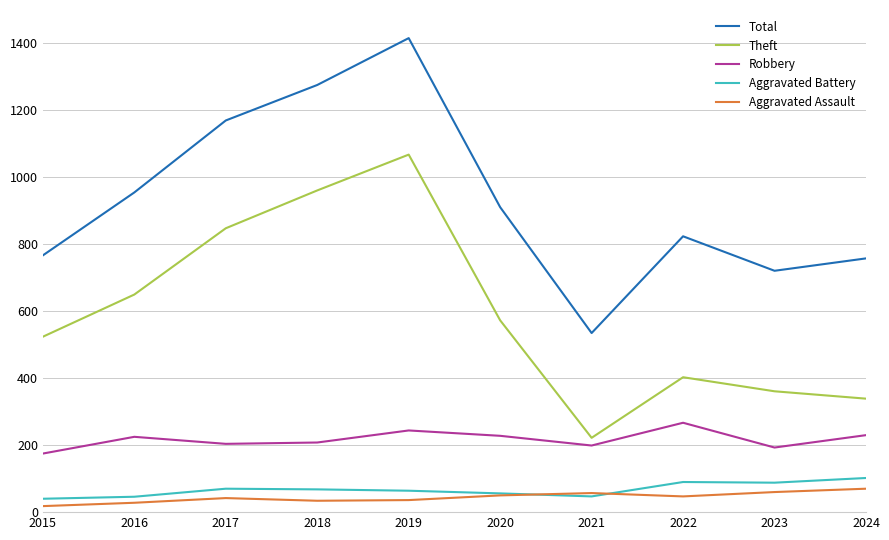

What is the approximate value of Aggravated Battery at 2016, to the nearest 5?

45